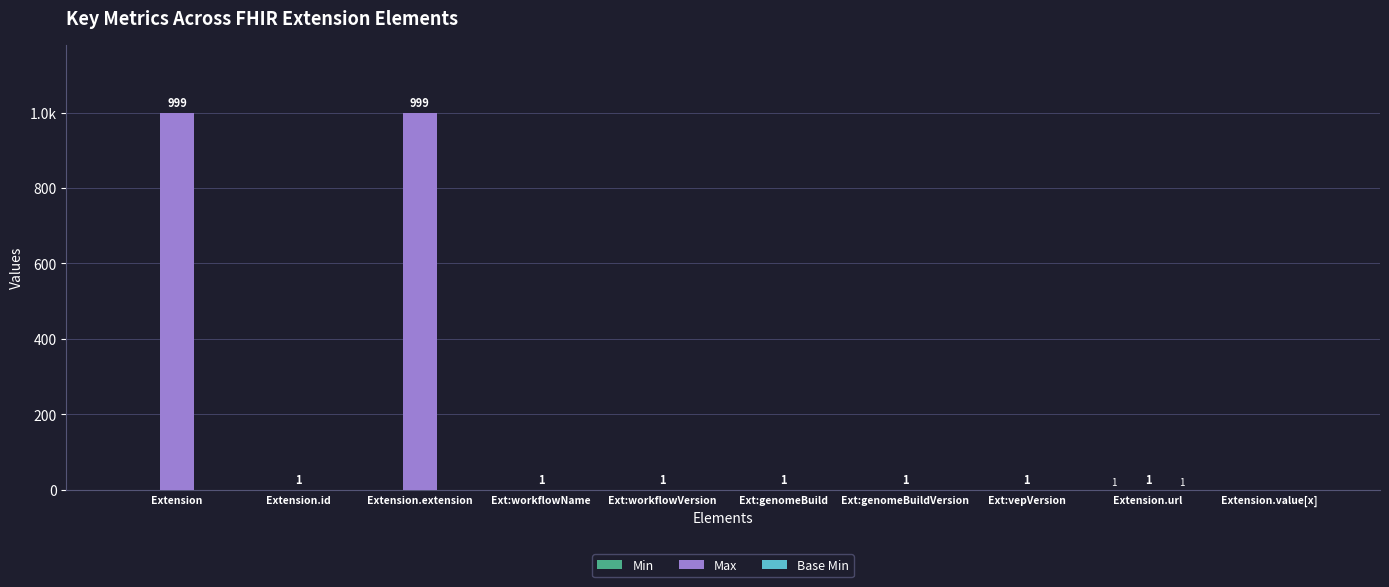

Are the bars grouped side by side (vs. stacked)?

Yes